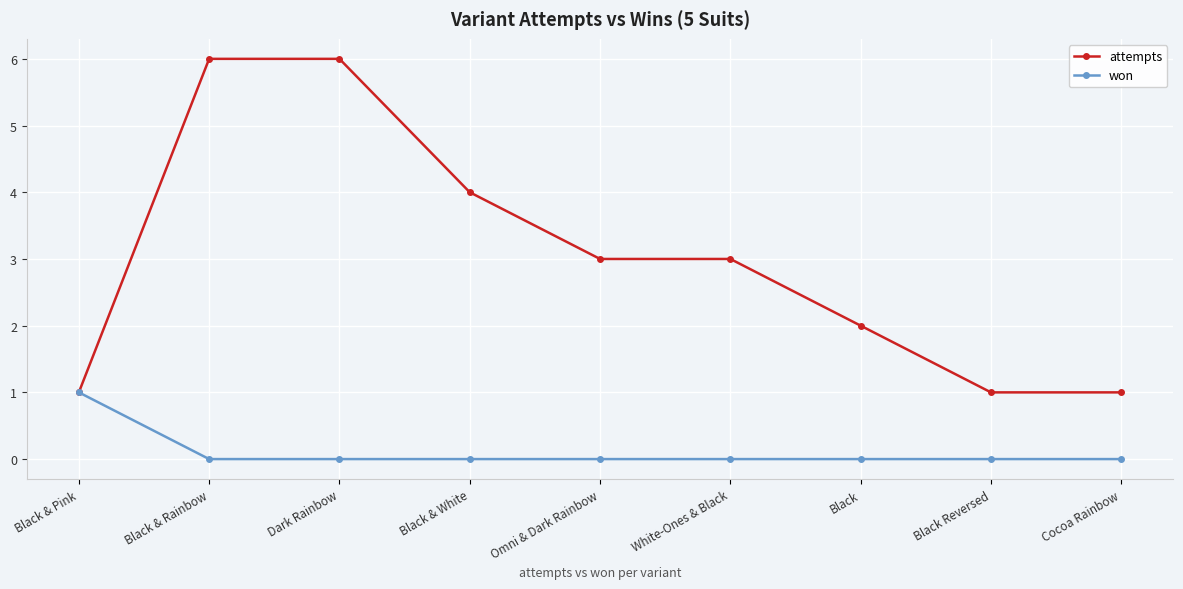

What is the spread (max minus min) of values at Black & Rainbow?

6